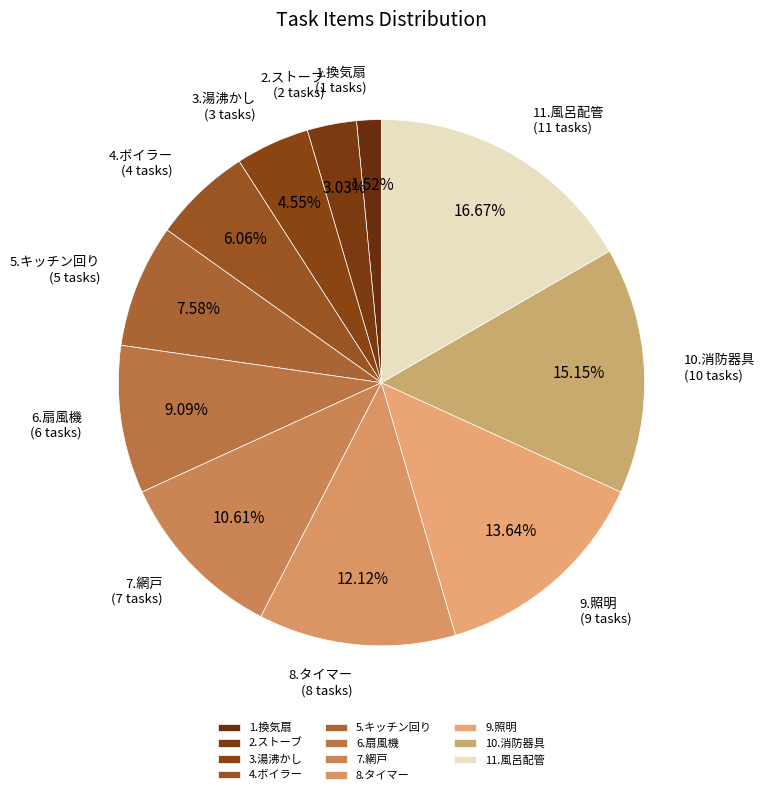

What is the smallest slice in the pie chart?

1.換気扇